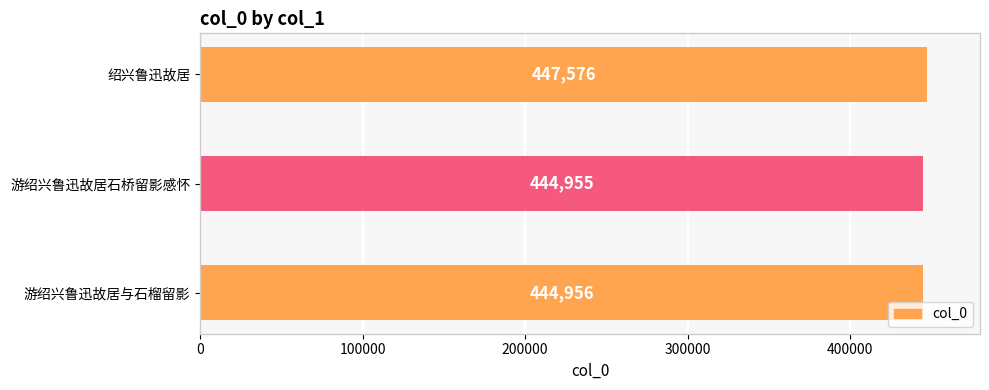

Is it true that the value at 绍兴鲁迅故居 is 447576?

True